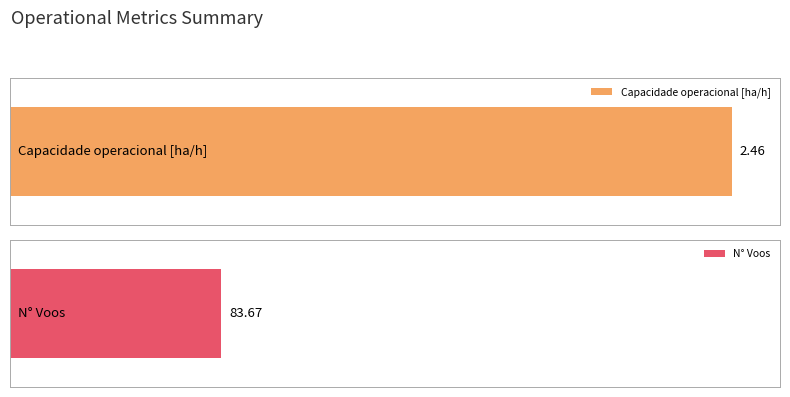

Is it true that N° Voos equals 50.4 at 6?

False